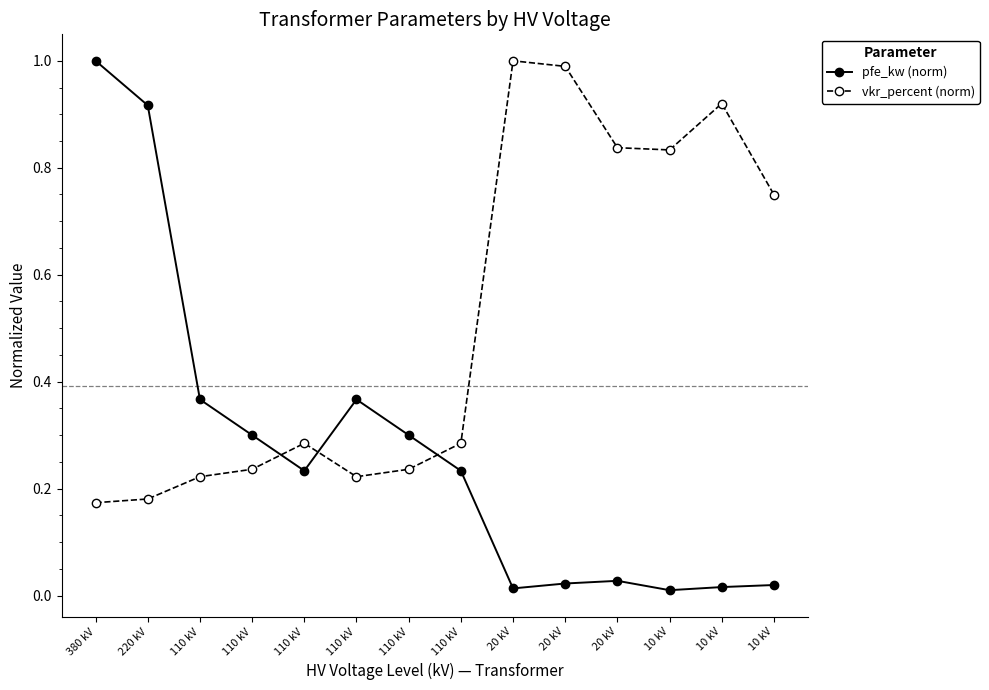

The value of vkr_percent (norm) at 20 kV is 1.0. True or false?

True